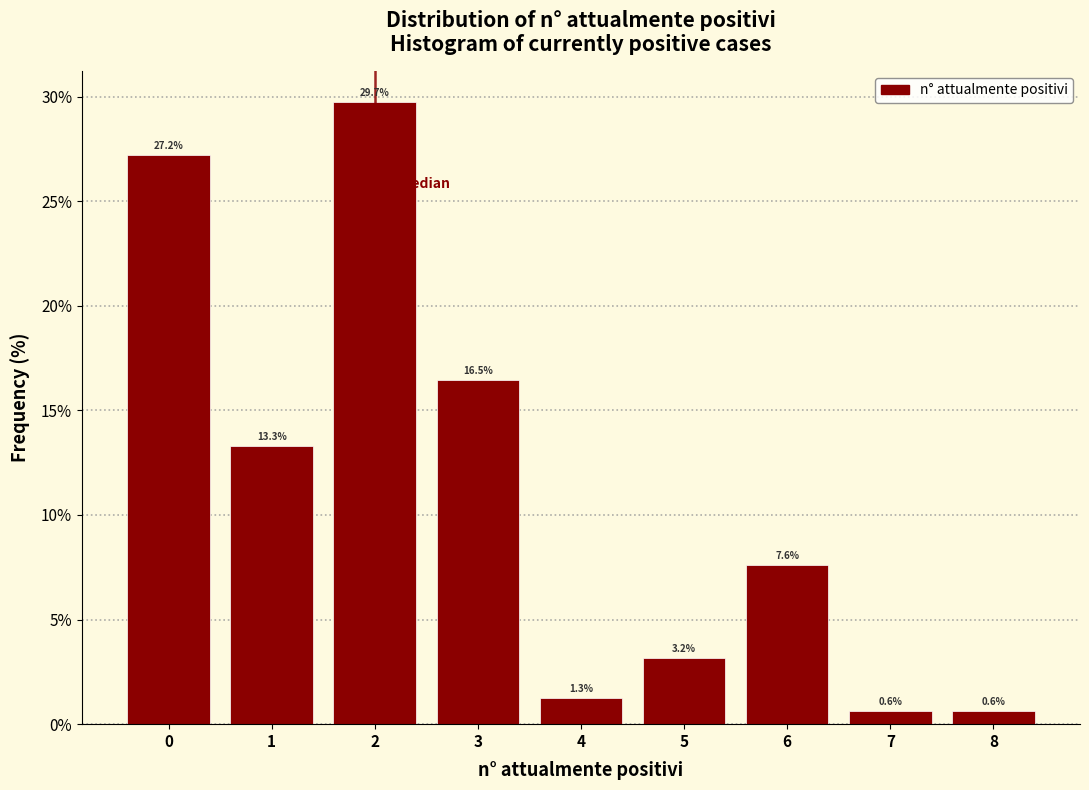

Reading left to right, list every bar in this chart as the range it spans on the x-axis followed by its height.

-0.5 to 0.5: 27.2
0.5 to 1.5: 13.3
1.5 to 2.5: 29.7
2.5 to 3.5: 16.5
3.5 to 4.5: 1.3
4.5 to 5.5: 3.2
5.5 to 6.5: 7.6
6.5 to 7.5: 0.6
7.5 to 8.5: 0.6